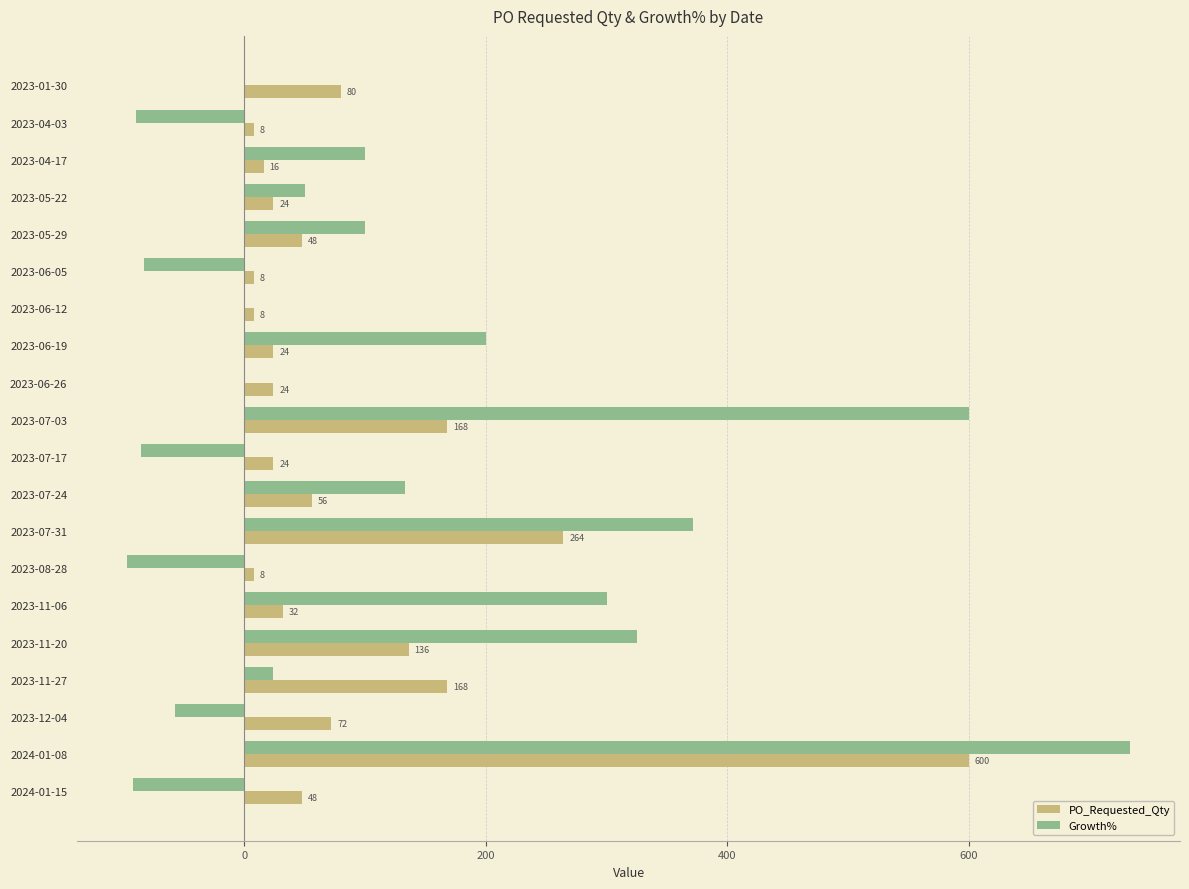

The Growth% series shows 55.8 at 2023-05-29. True or false?

False